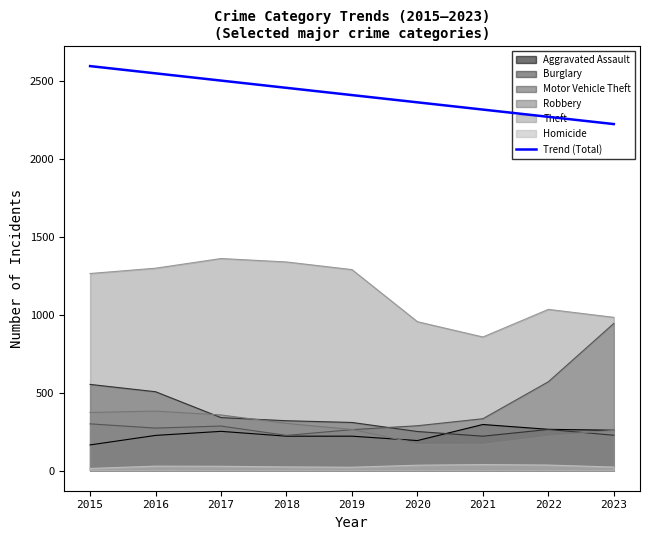

Reading left to right, list all the values displayed in this chart.

2592.8	2546.3	2499.8	2453.4	2406.9	2360.4	2314.0	2267.5	2221.0